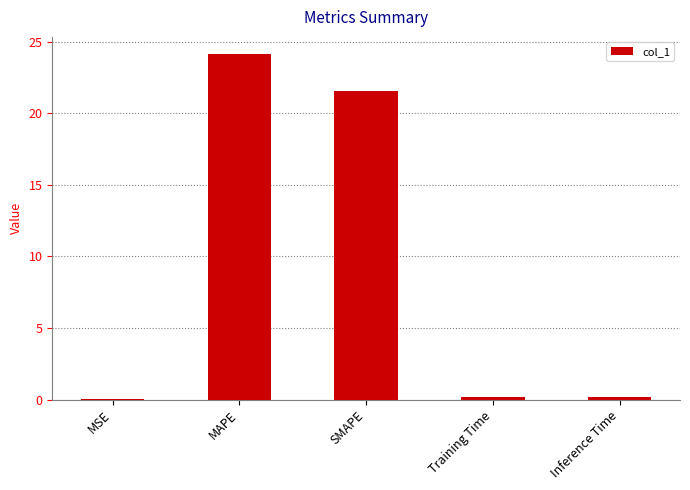

Which has a higher value, MSE or MAPE?

MAPE